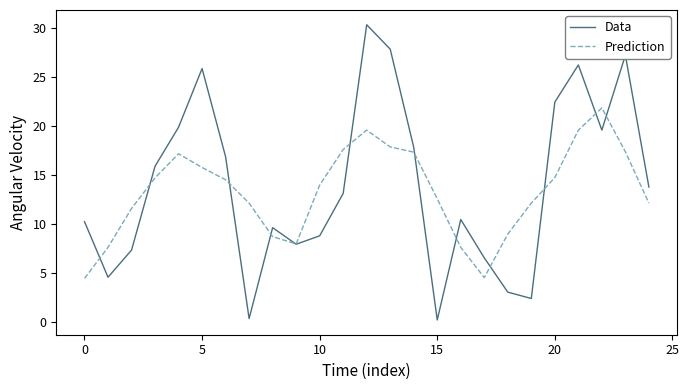

Count the number of data series in this chart.

2